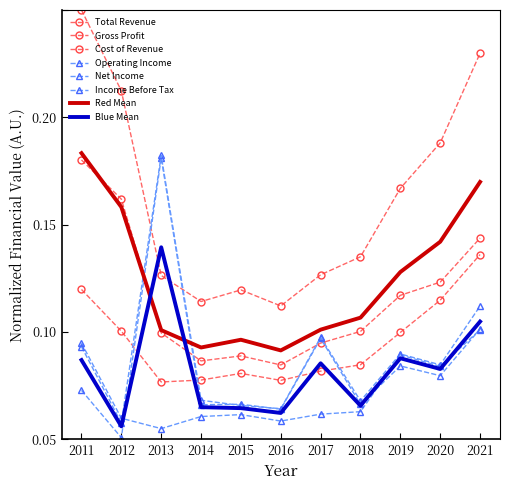

Between 2014 and 2018, which series saw the biggest shift?

Total Revenue